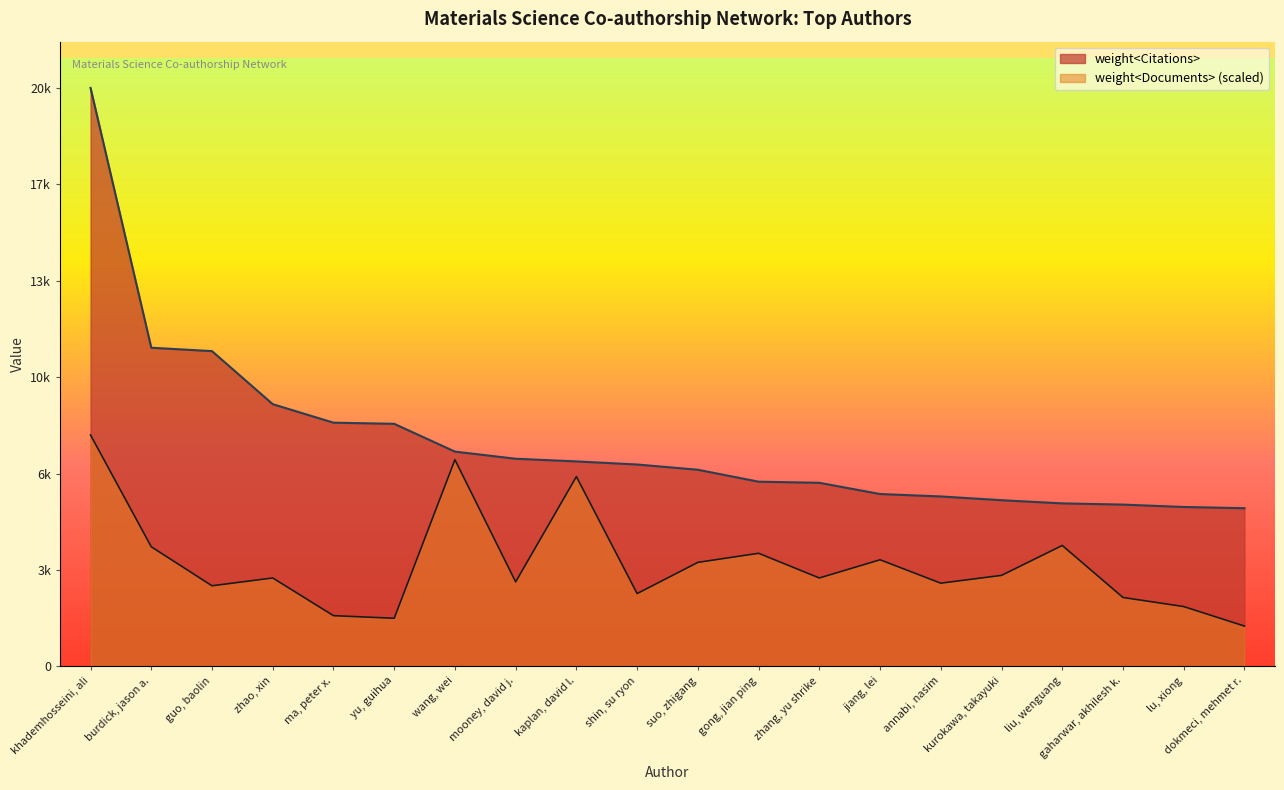

Is it true that weight<Documents> equals 4556.0 at annabi, nasim?

False